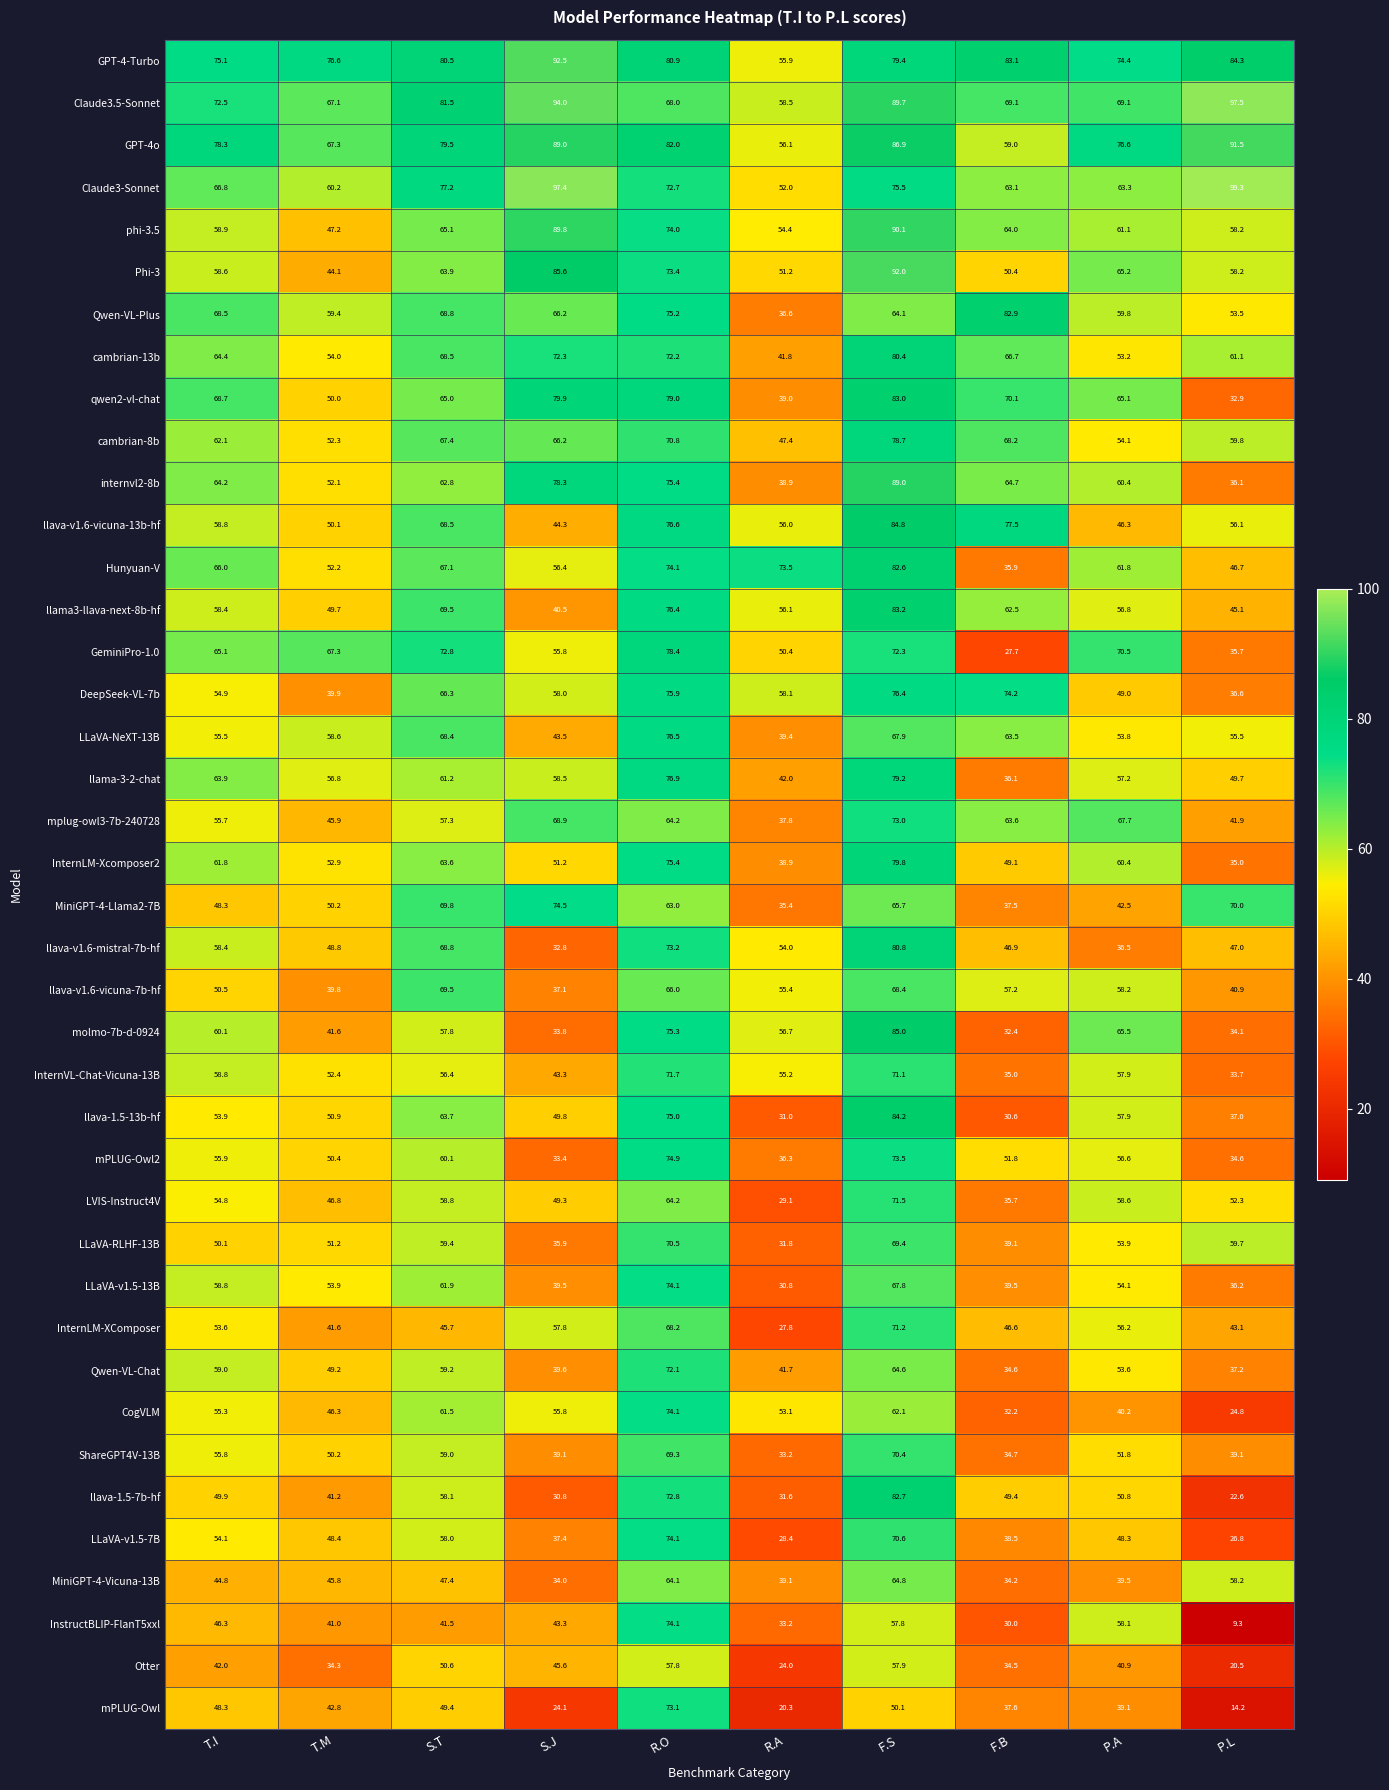

Where does the InternLM-XComposer series first go above 53?

T.I